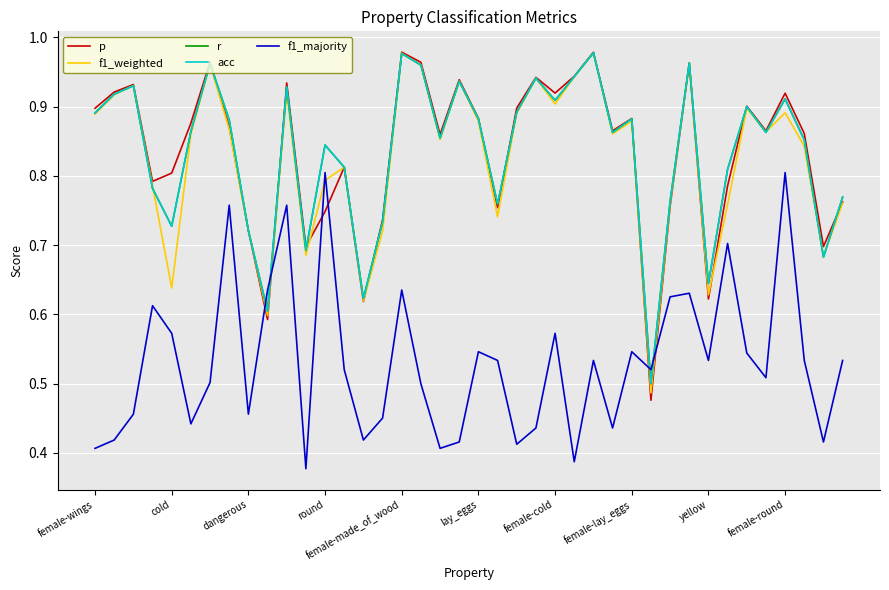

Is this an area chart (filled region under the line)?

No